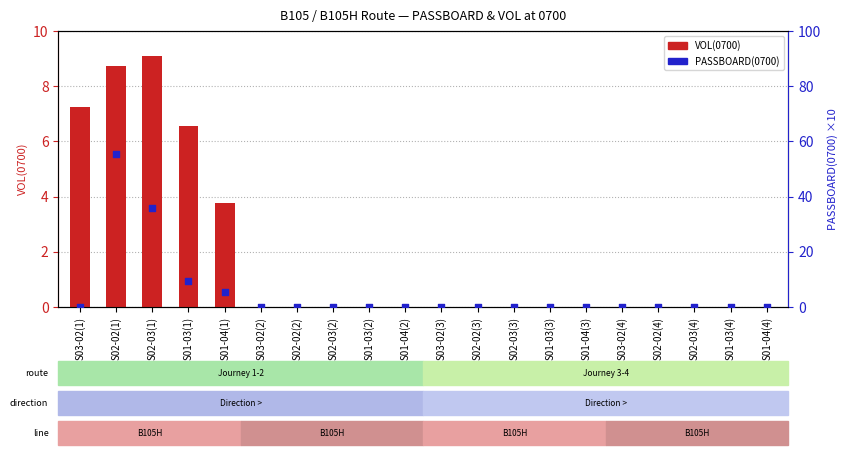

At how many categories does at least one series exceed 11?

2